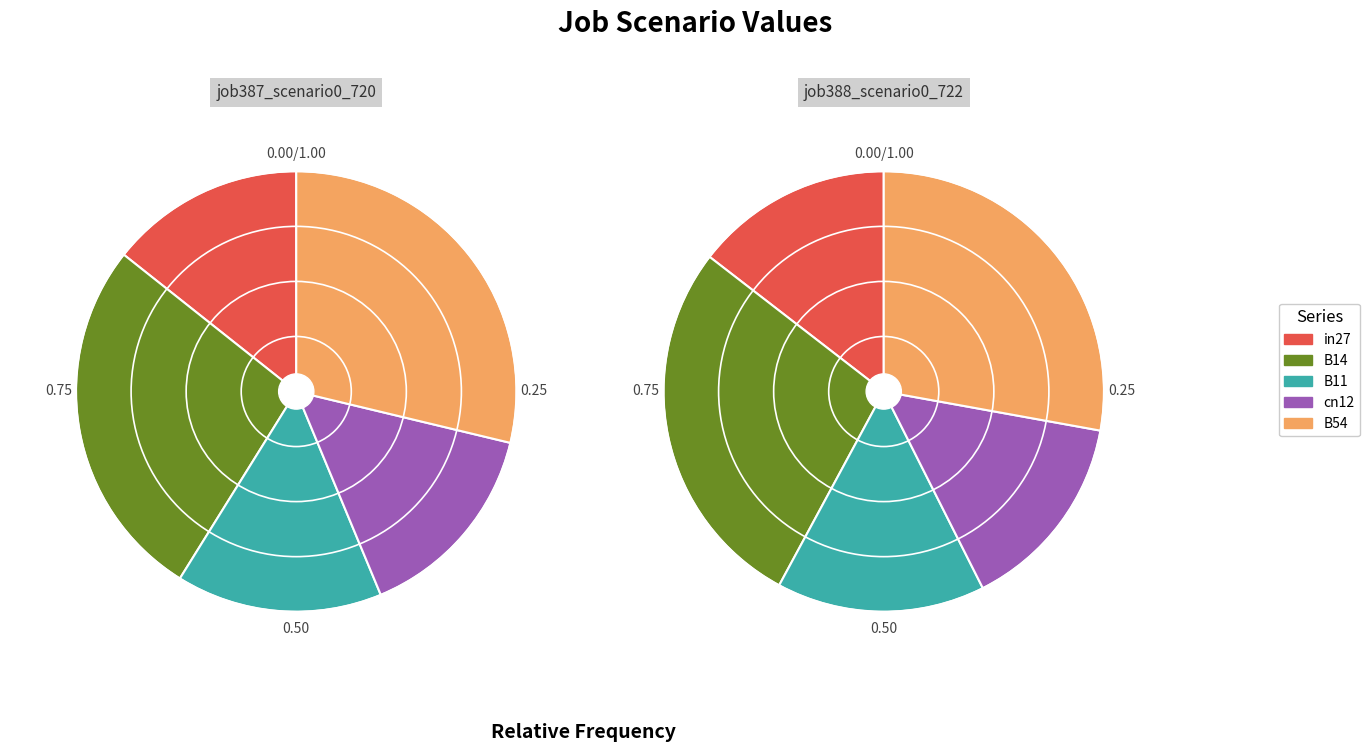

Does any single category account for the majority?

No